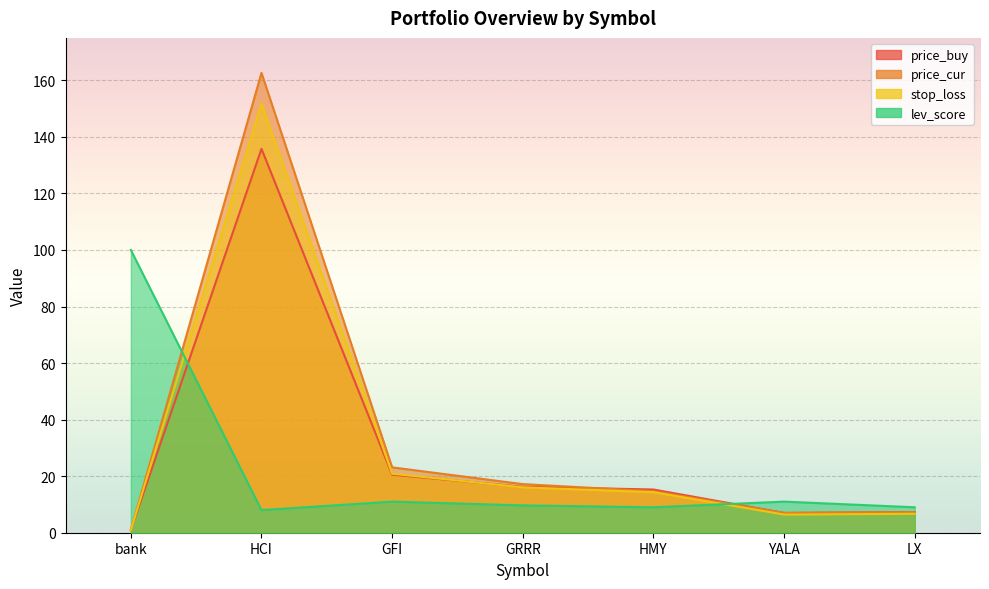

How many lines are shown in the chart?

4